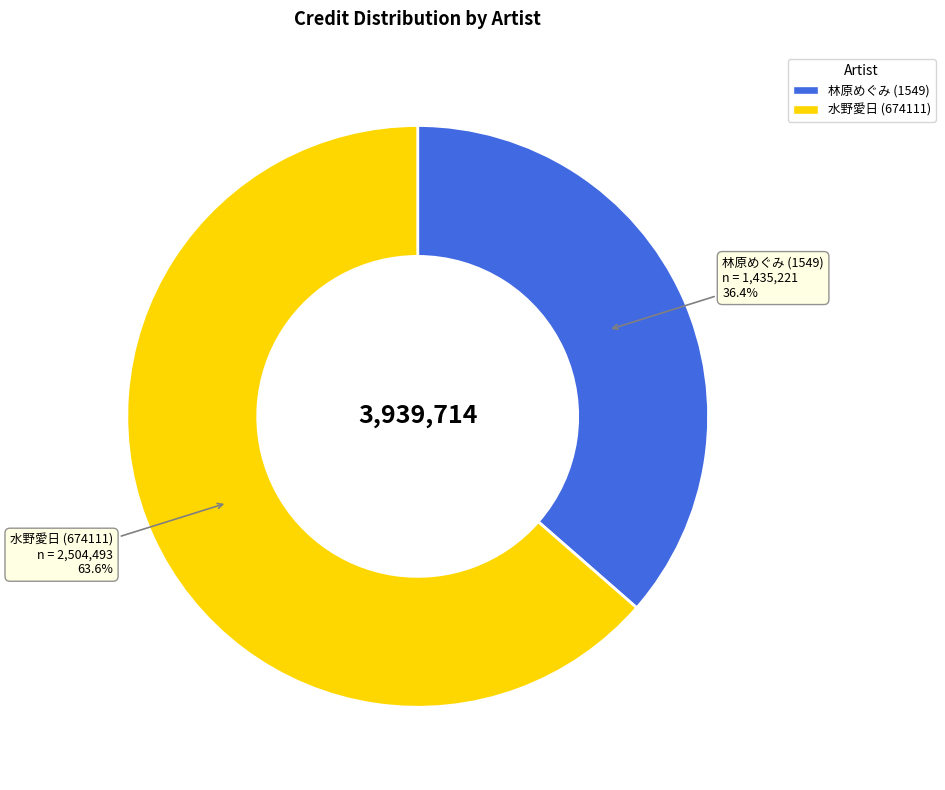

Rank the categories by value from highest to lowest.

水野愛日 (674111), 林原めぐみ (1549)